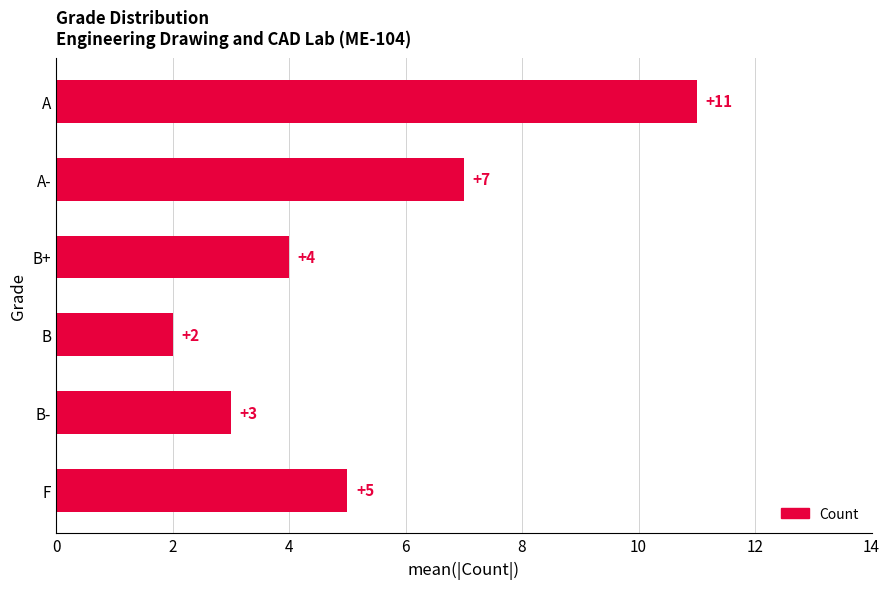

How many values are below 5?

3